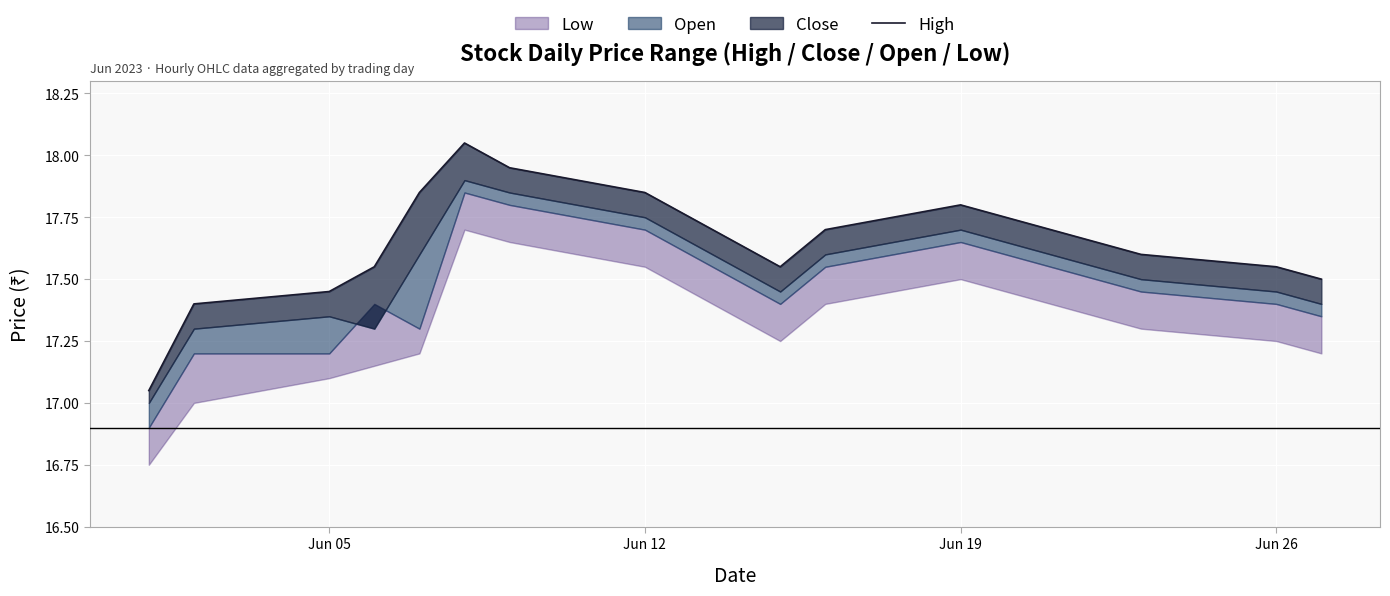

At which label is the value closest to 17?

Jun 05